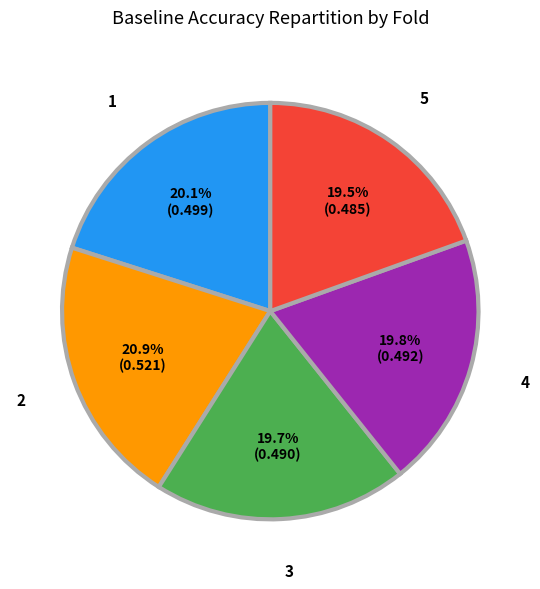

Is there a majority slice in this chart?

No